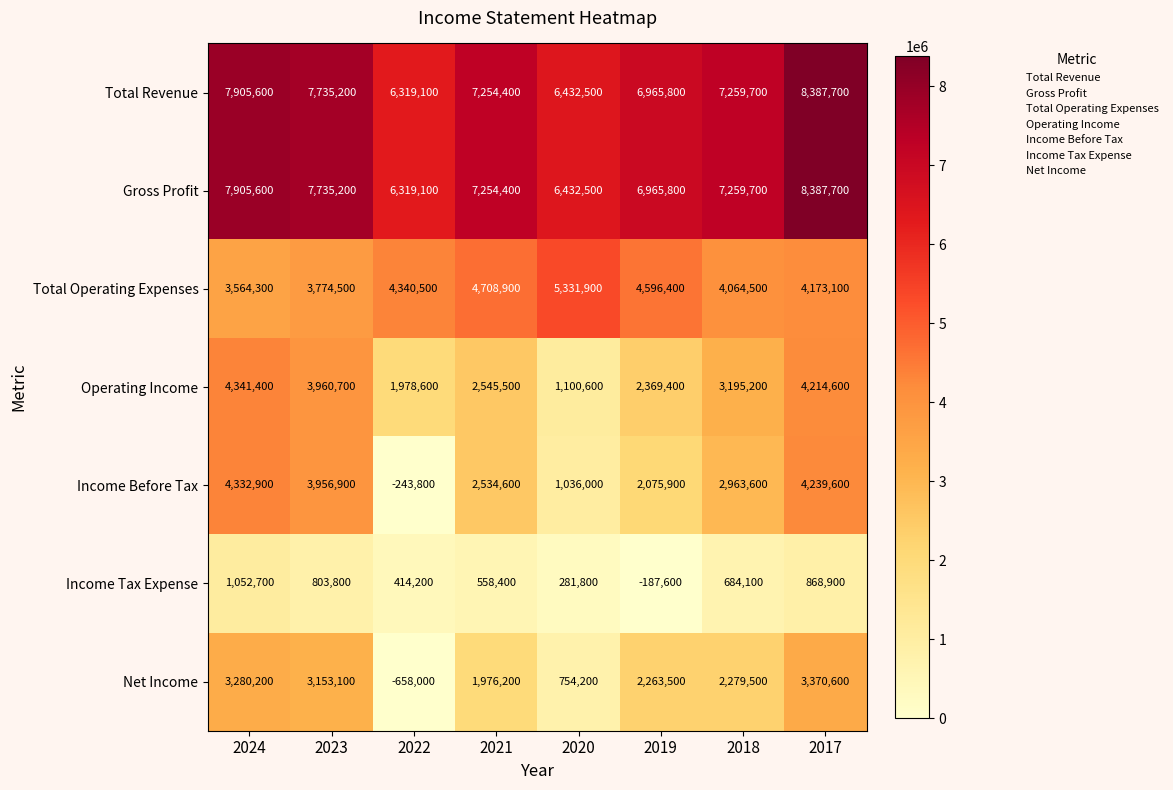

The value of Total Operating Expenses at 2022 is 4340500. True or false?

True